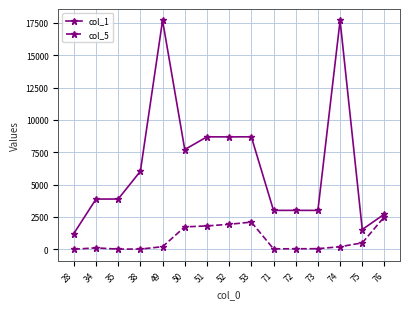

Does the chart display data point markers on the line(s)?

Yes